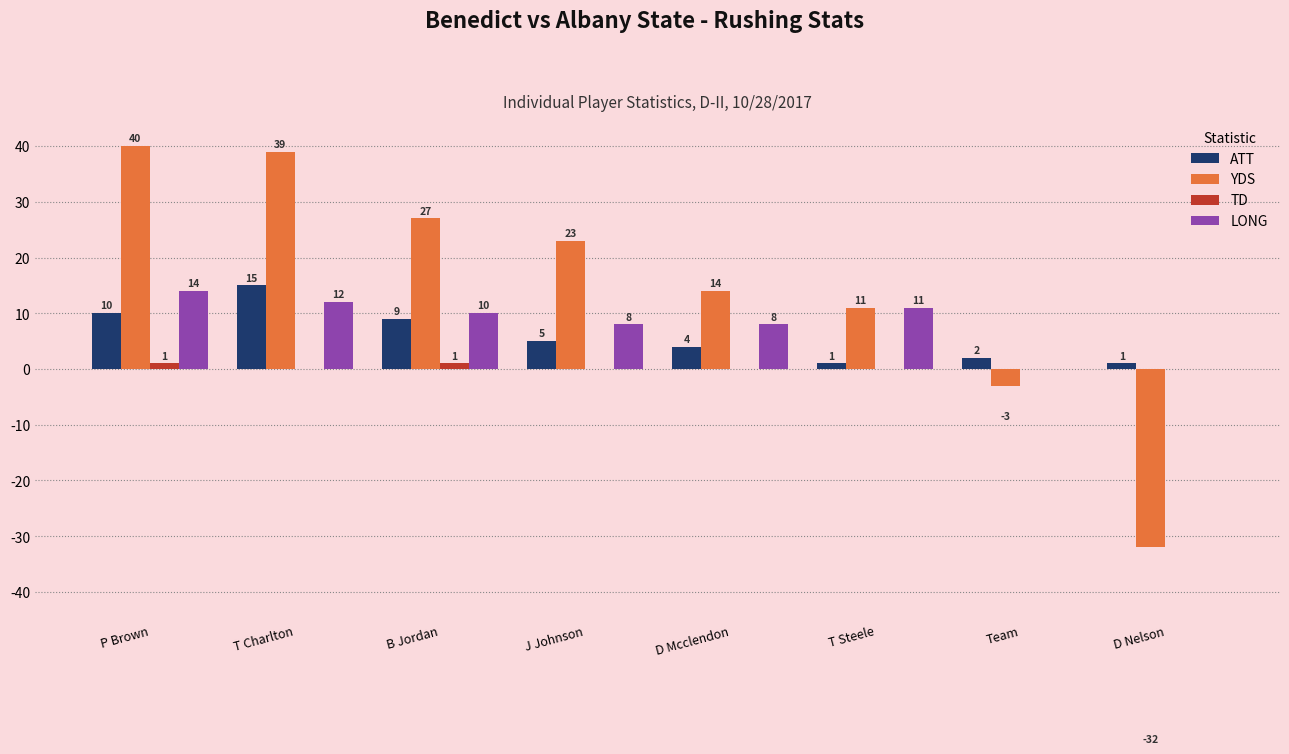

Which series changed the most between B Jordan and D Nelson?

YDS